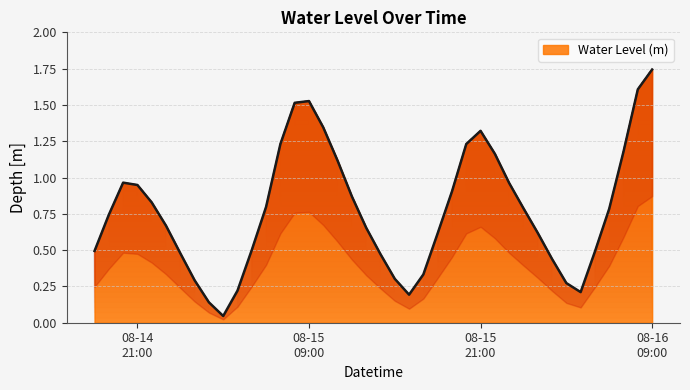

The value at 2023-08-15 14:00:00 is 0.5. True or false?

True